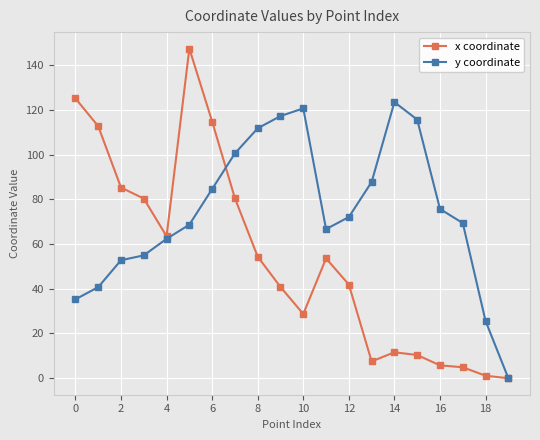

What is the value of the y coordinate point at the 14th from the left?

87.7